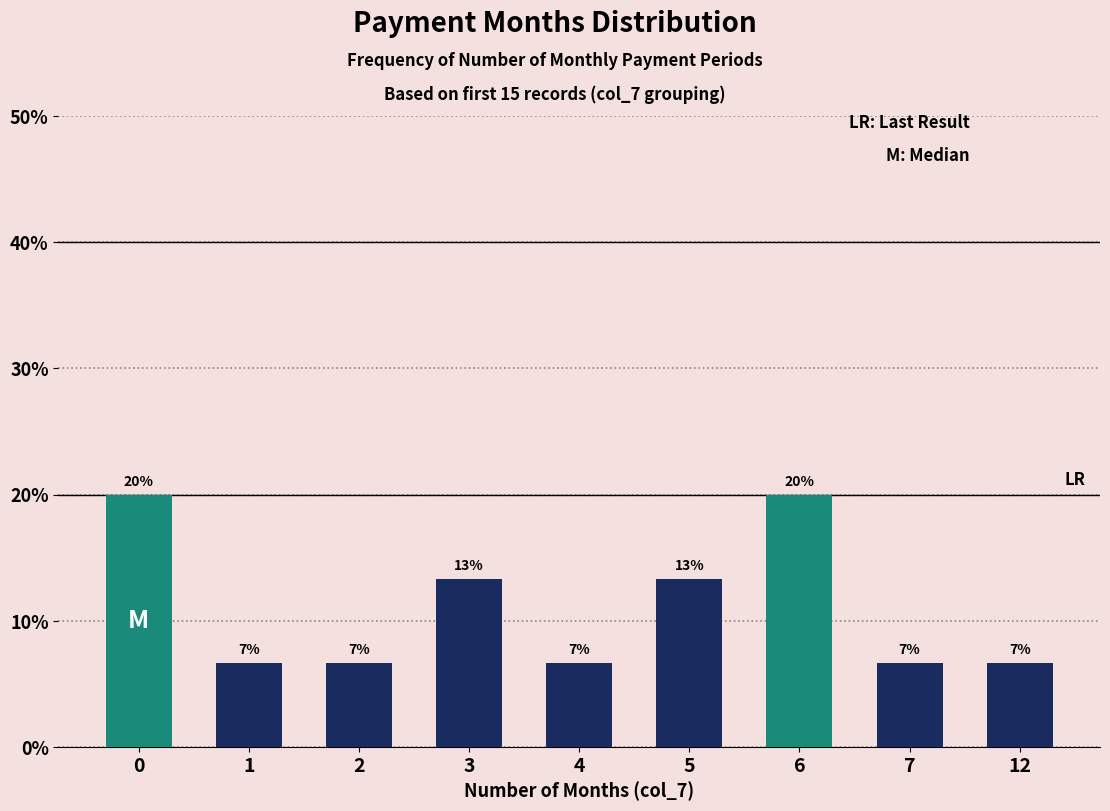

What is the value of the 7th bar from the left?

20.0